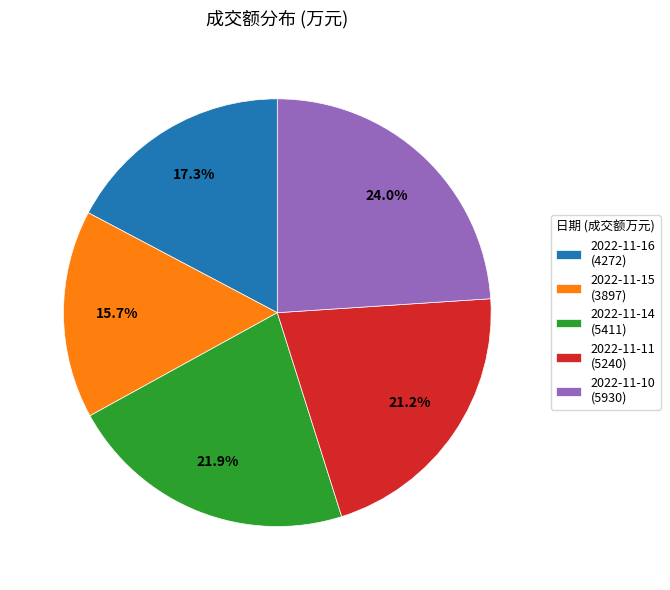

How many slices are in this pie chart?

5